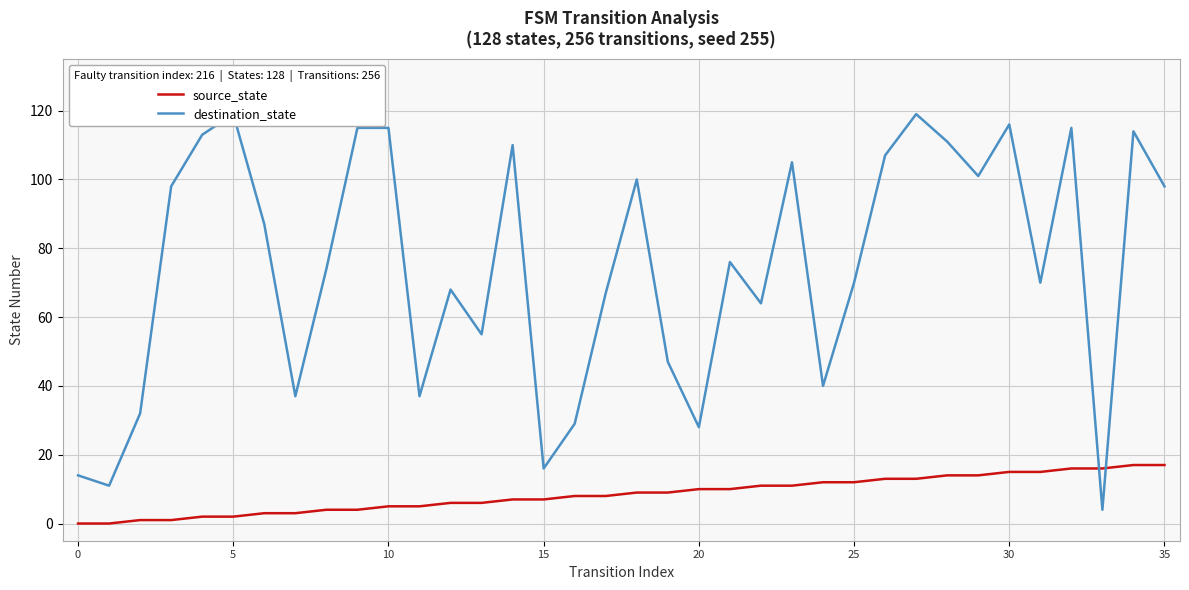

True or false: destination_state and source_state cross at least once.

True